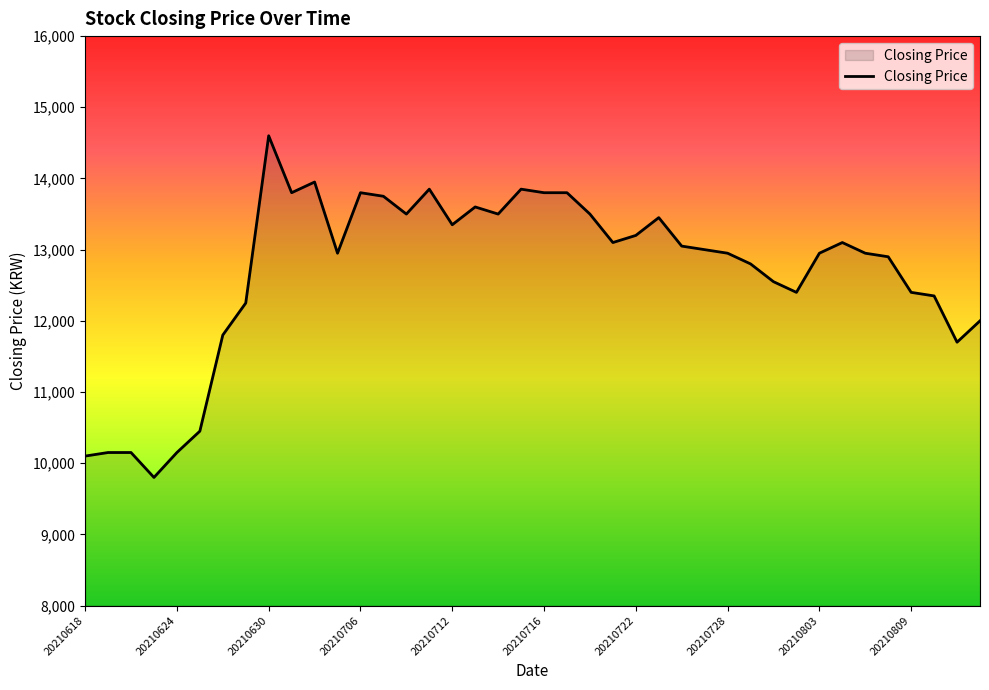

Reading right to left, extract all data points from this chart.

12000	11700	12350	12400	12900	12950	13100	12950	12400	12550	12800	12950	13000	13050	13450	13200	13100	13500	13800	13800	13850	13500	13600	13350	13850	13500	13750	13800	12950	13950	13800	14600	12250	11800	10450	10150	9800	10150	10150	10100